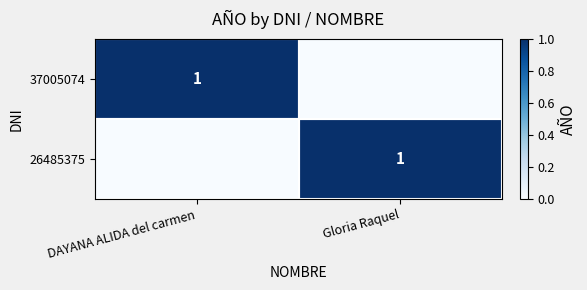

The 37005074 series shows 1 at DAYANA ALIDA del carmen. True or false?

True